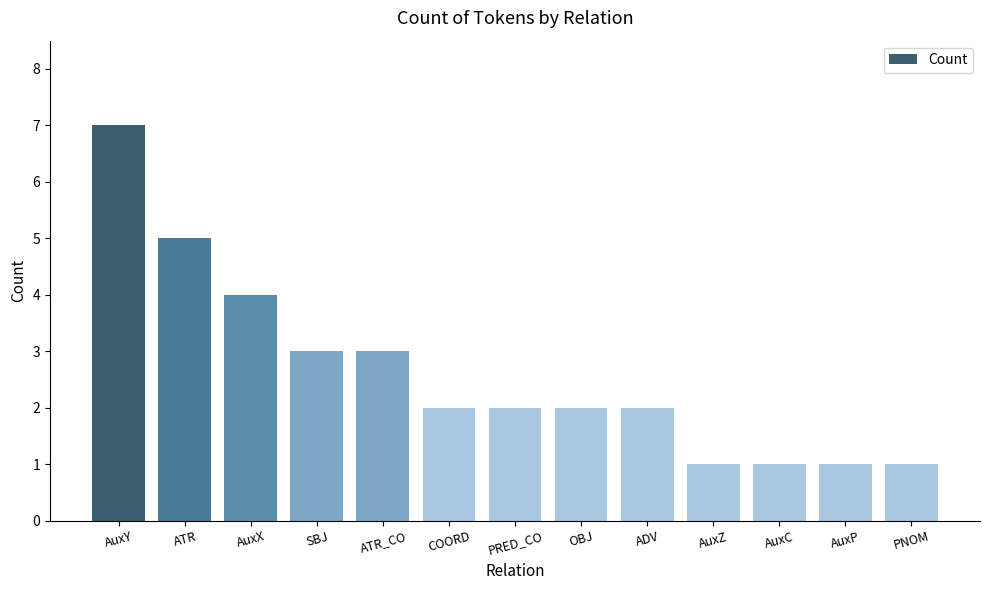

At which label is the value closest to 4?

AuxX